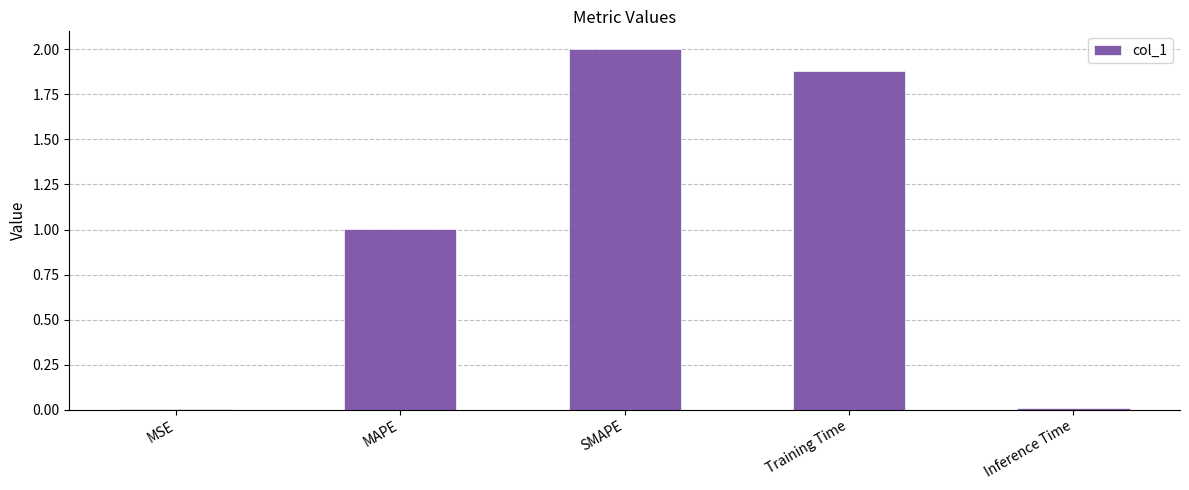

Between MAPE and SMAPE, which is larger?

SMAPE